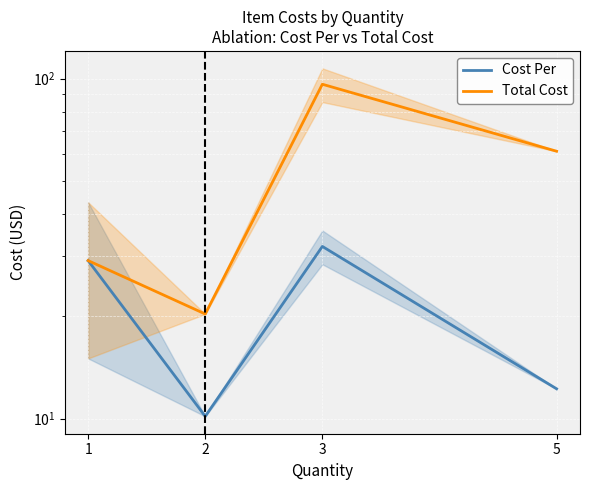

What is the spread (max minus min) of values at 2?

10.2